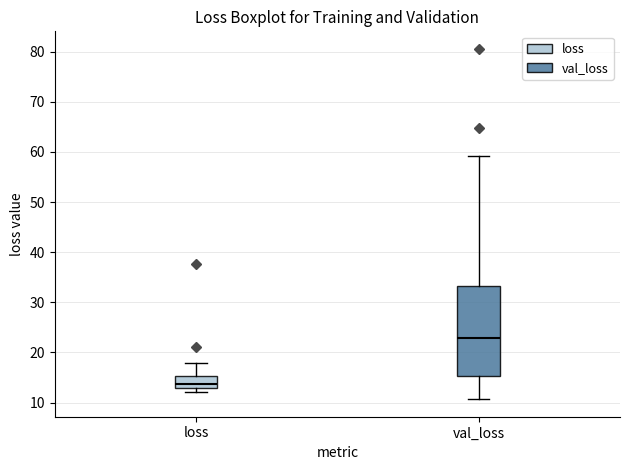

Which box has the lowest median line?

loss